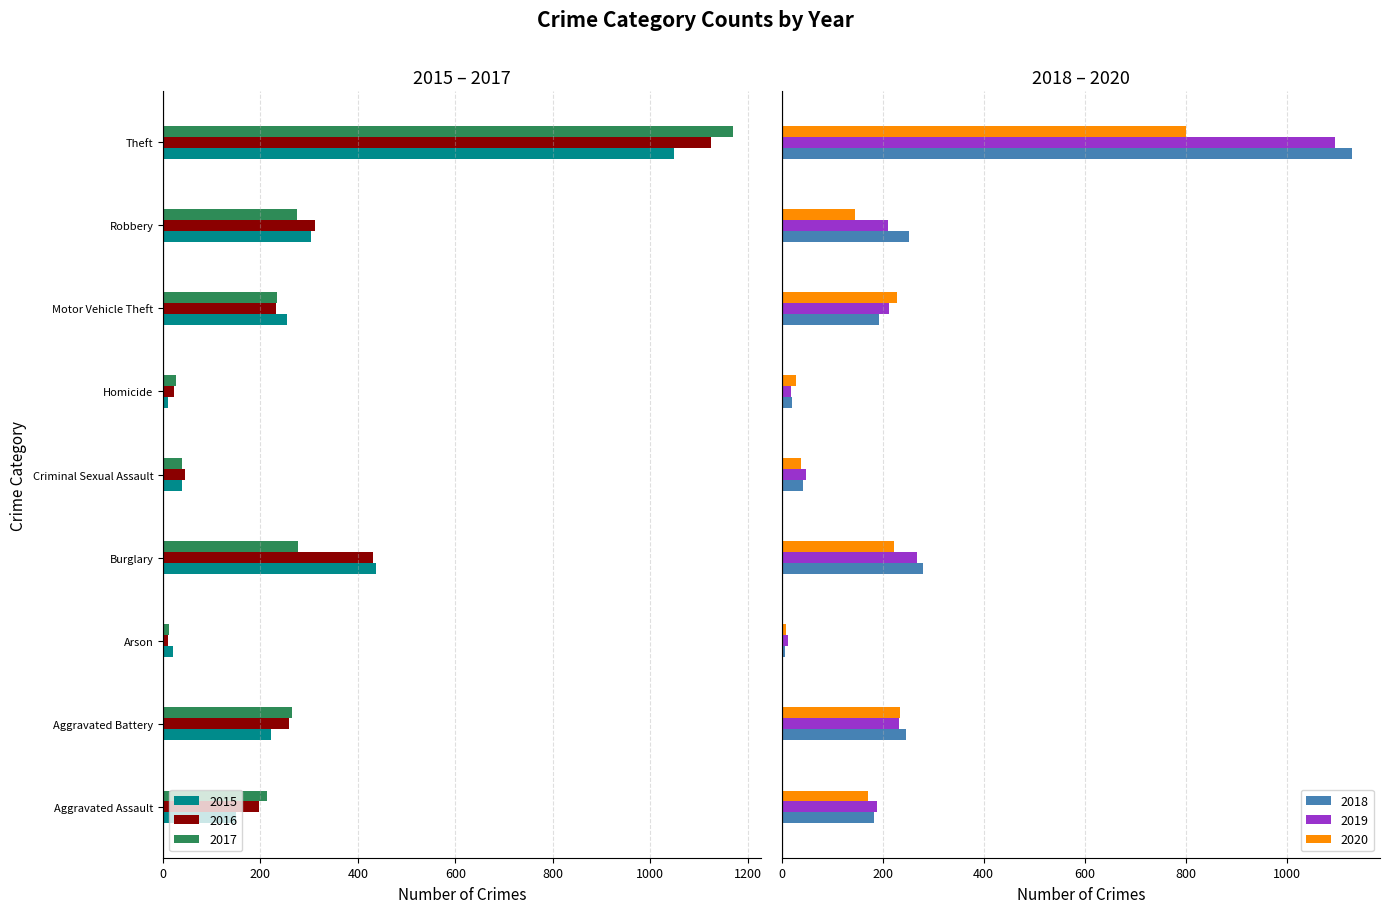

What is the lowest value of the 2019 series?

12